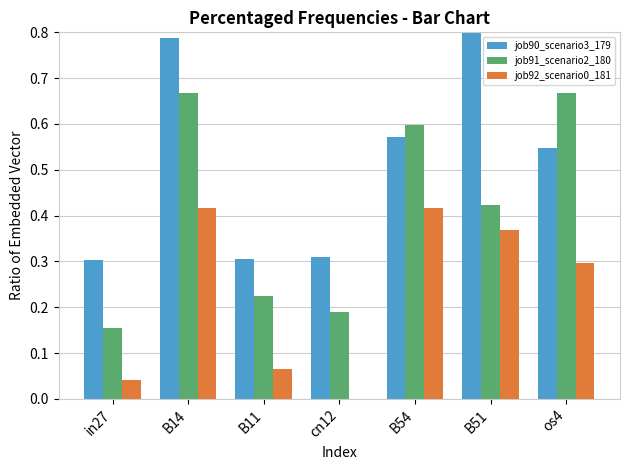

Which has a higher value, B51 or B54?

B51